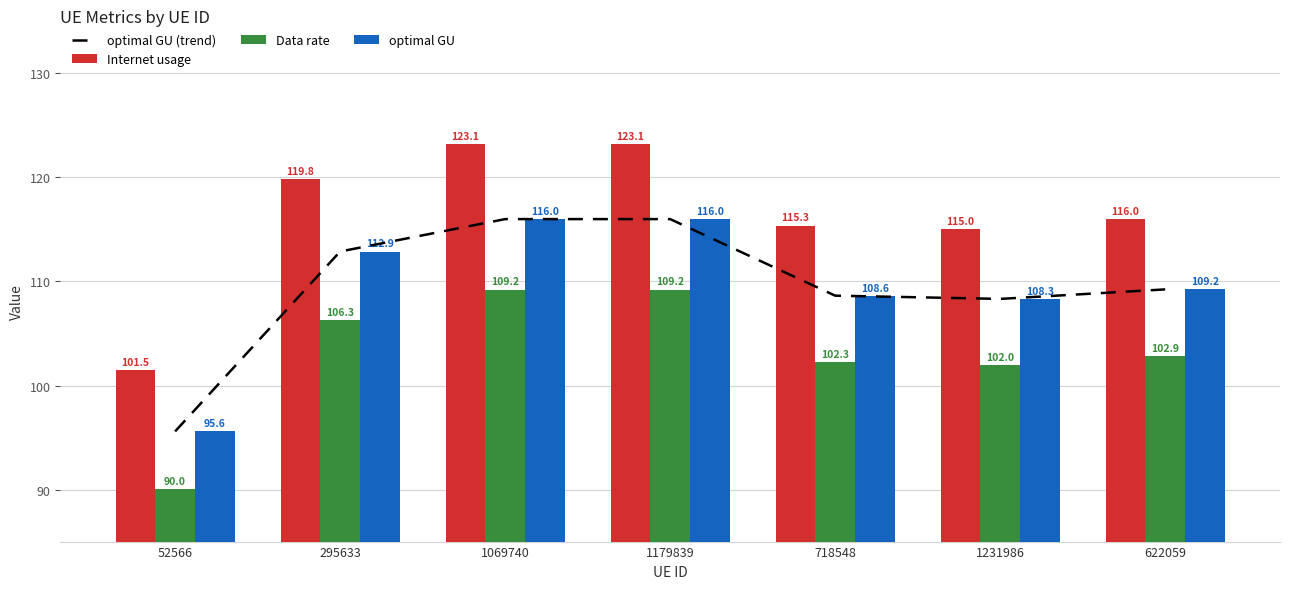

What is the lowest value of the Data rate series?

90.0